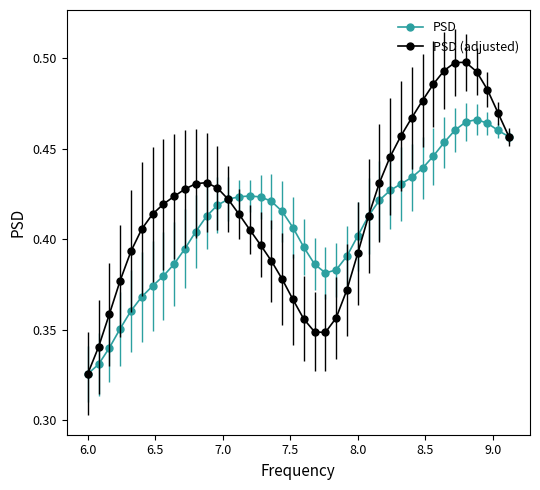

Which series has the widest spread of values?

PSD (adjusted)